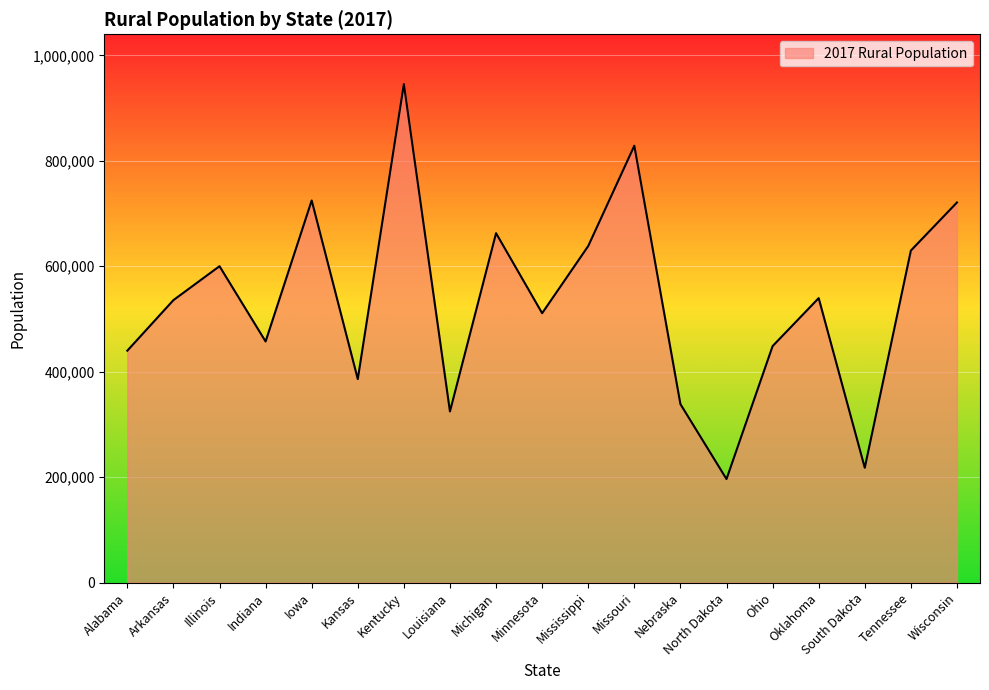

How many distinct data groups are displayed?

1